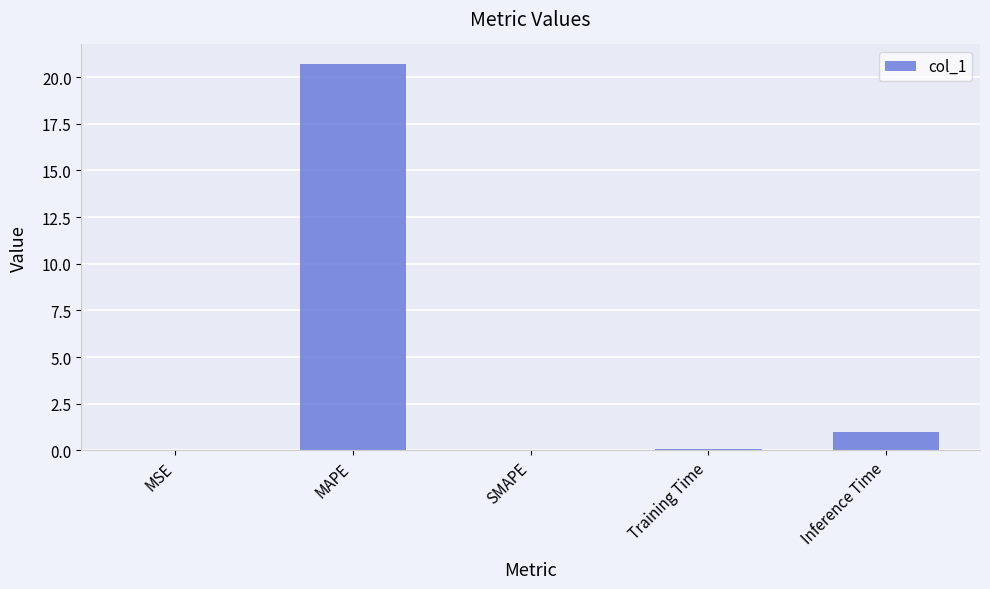

What is the maximum value shown in the chart?

20.7